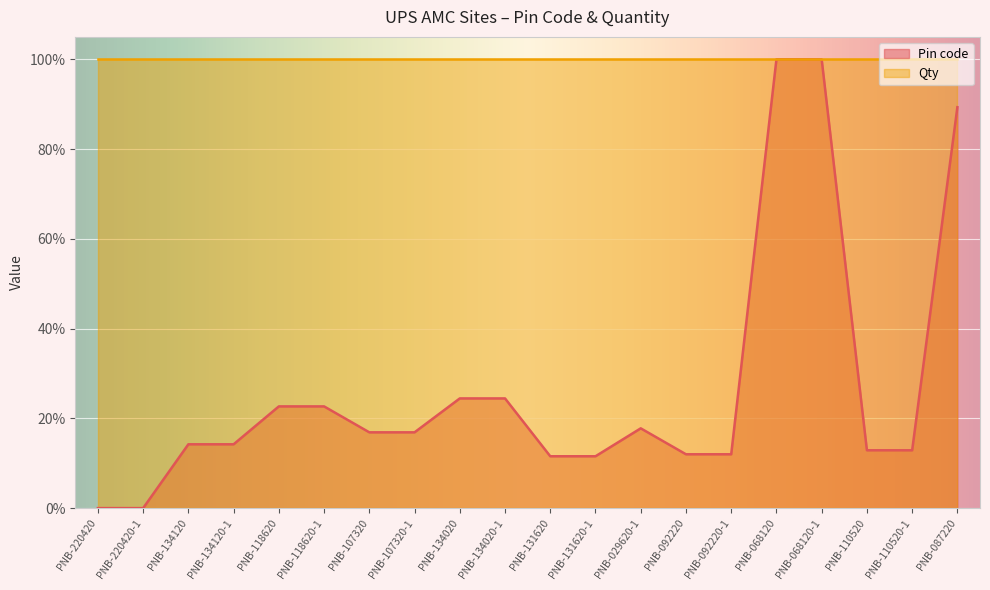

List the labels in order of value, smallest first.

PNB-220420, PNB-220420-1, PNB-131620, PNB-131620-1, PNB-092220, PNB-092220-1, PNB-110520, PNB-110520-1, PNB-134120, PNB-134120-1, PNB-107320, PNB-107320-1, PNB-029620-1, PNB-118620, PNB-118620-1, PNB-134020, PNB-134020-1, PNB-087220, PNB-068120, PNB-068120-1